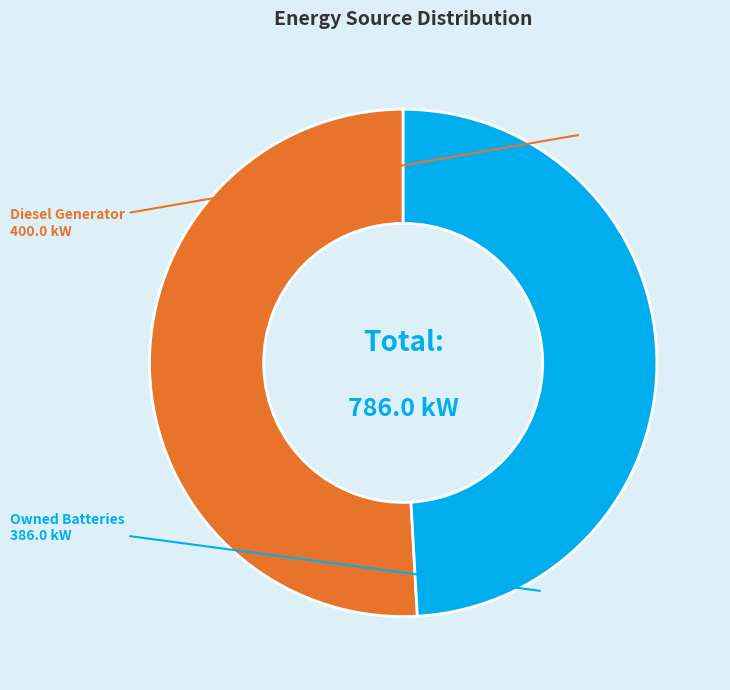

Does Owned Batteries represent more than half of the total?

No